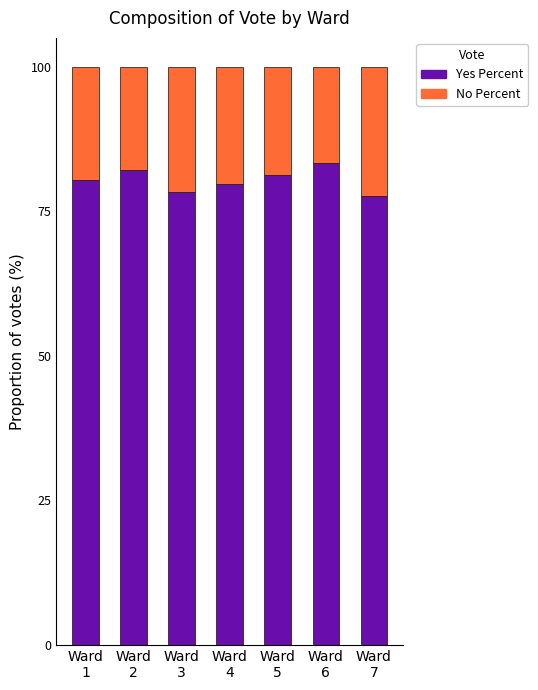

What is the difference between the maximum and minimum values in the Yes Percent series?

5.8